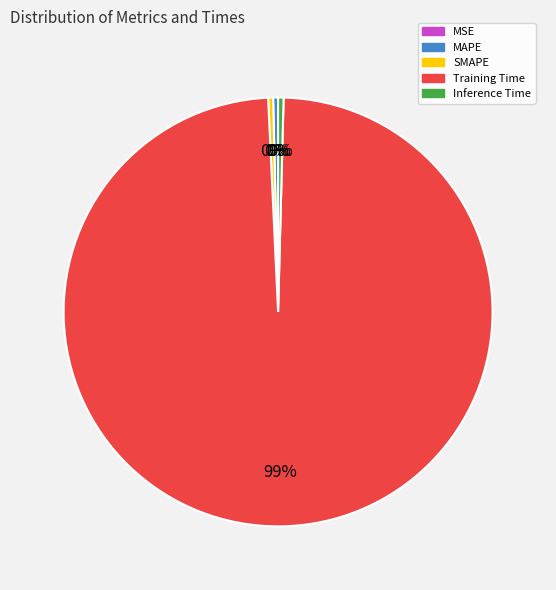

To the nearest percent, what is the average slice percentage?

20%